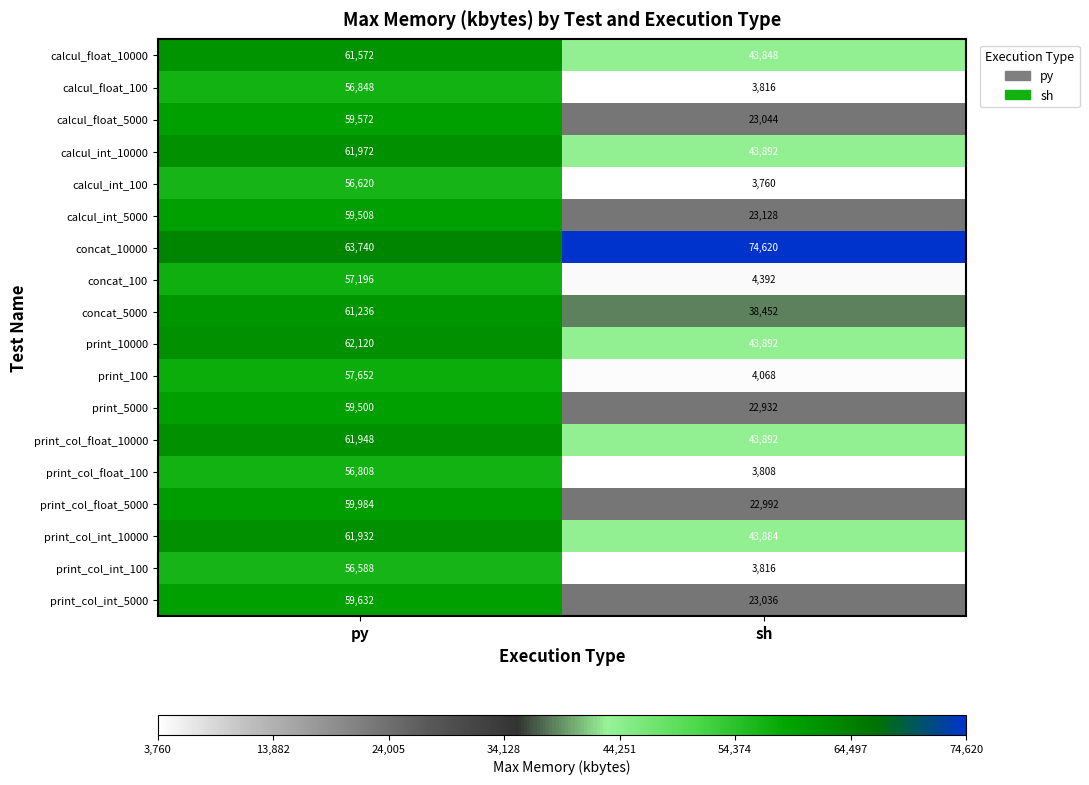

What is the difference between the highest and lowest values at sh?

70860